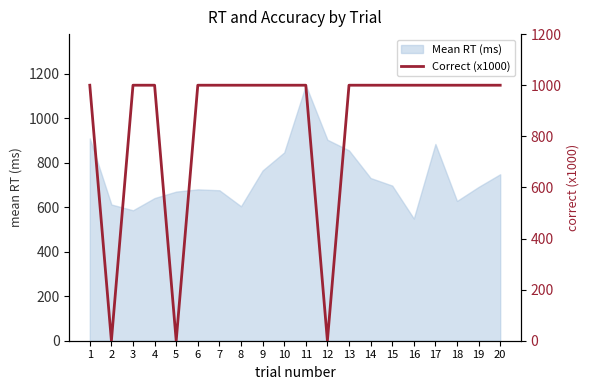

Is it true that the value at 12 is 0?

True